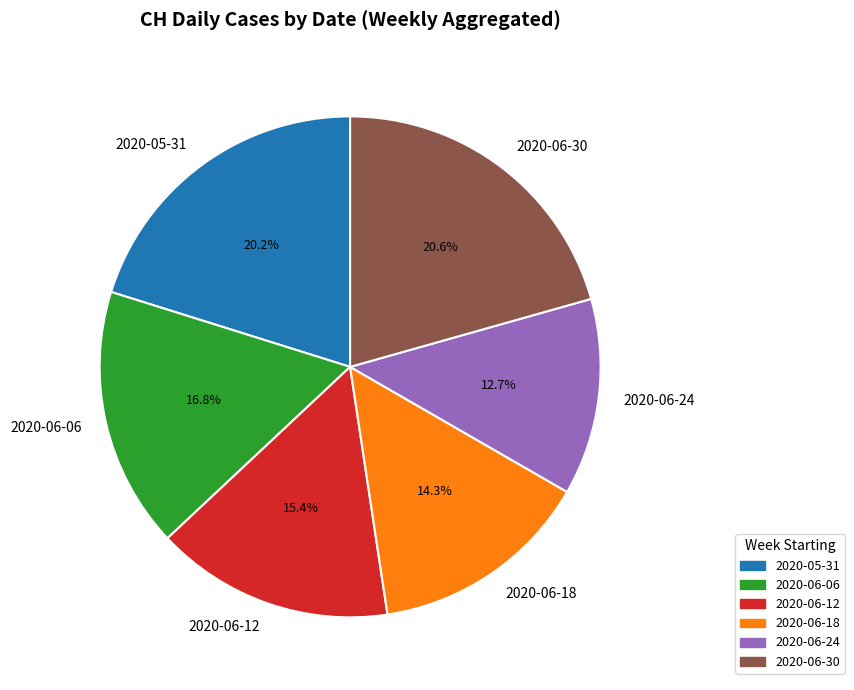

What is the total percentage of 2020-05-31 and 2020-06-30?

40.8%